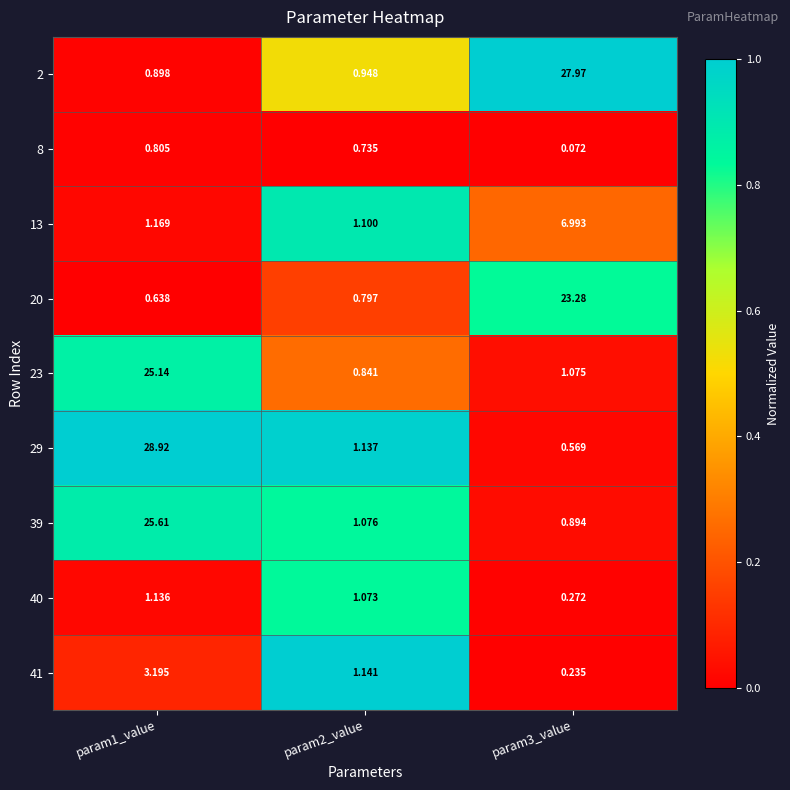

At which category does the chart reach its minimum across all series?

param3_value